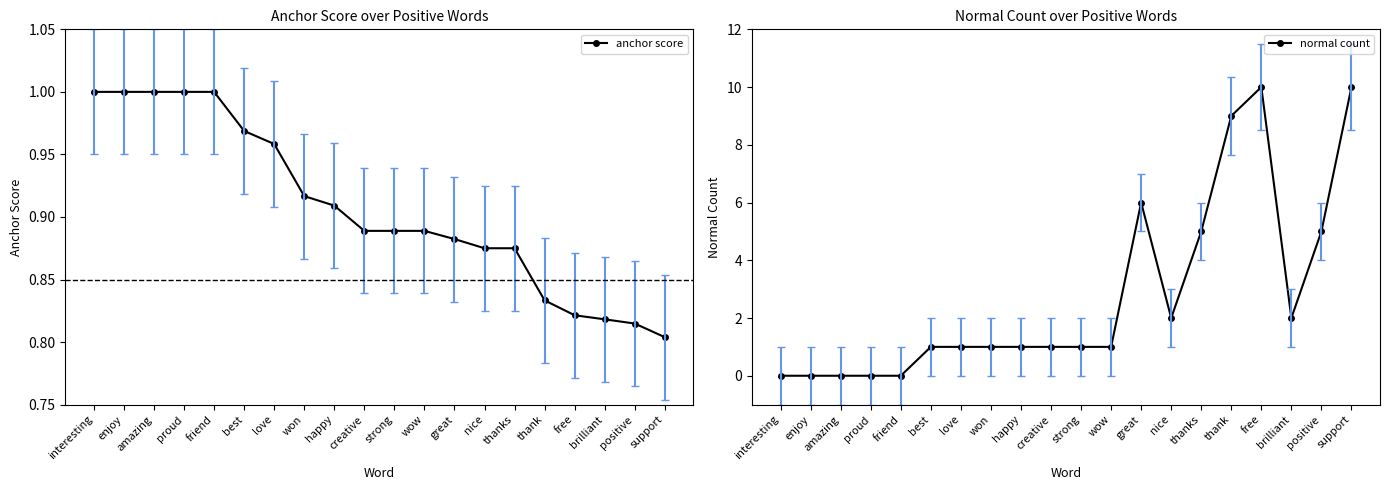

Is it true that normal count equals 1.0 at love?

True